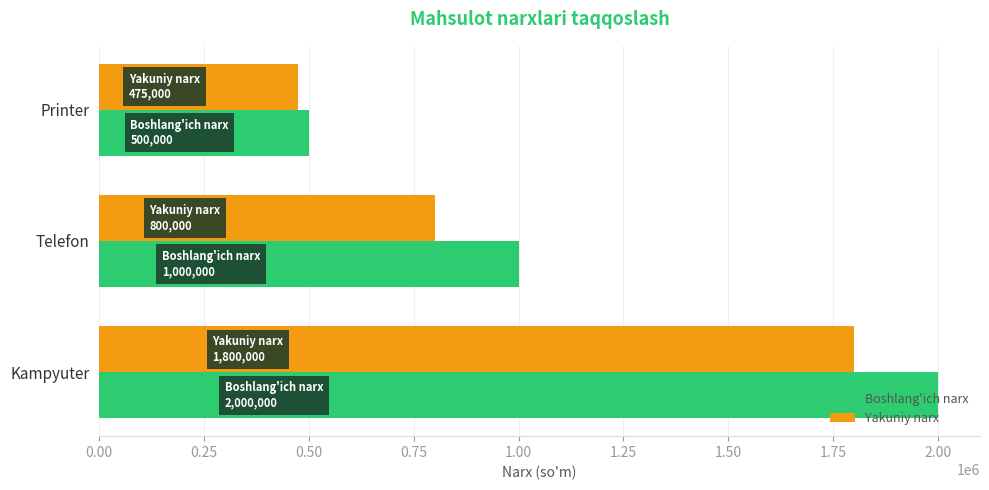

At which label is Boshlang'ich narx closest to 1250000?

Telefon